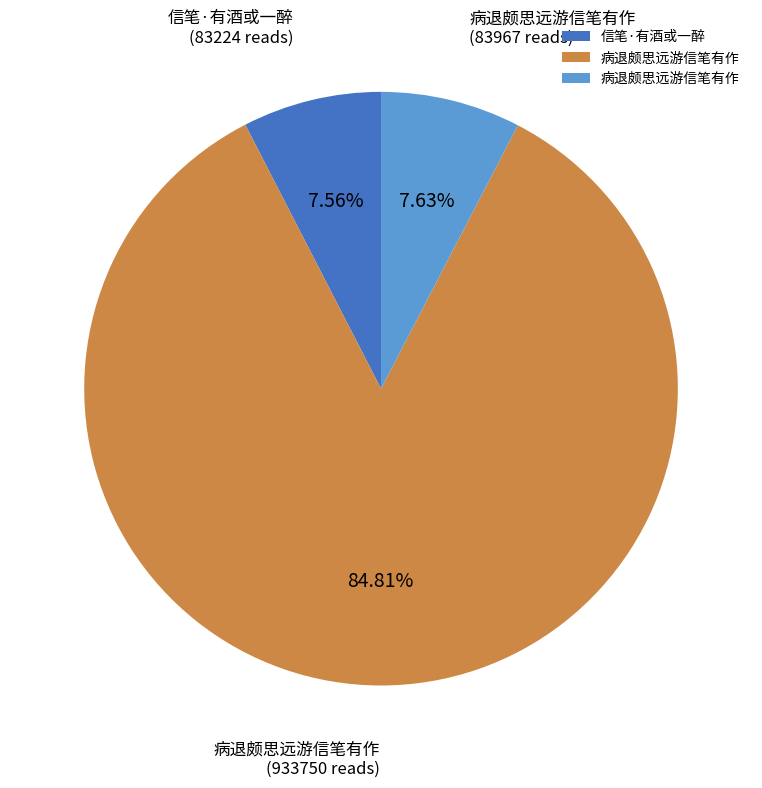

Is there any slice that represents more than half of the pie?

Yes